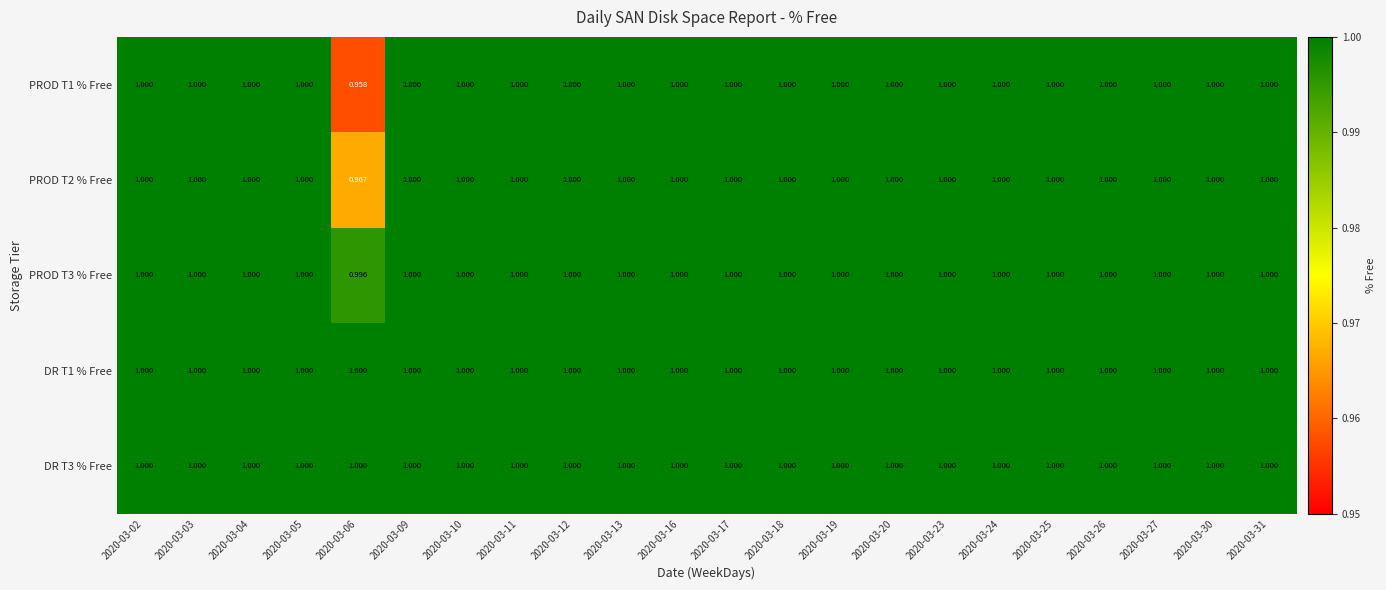

At which category is the sum across all series the highest?

2020-03-02